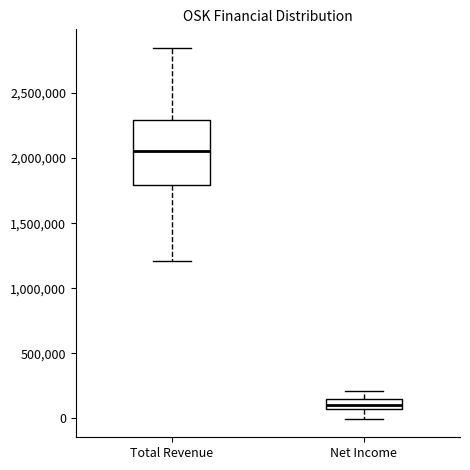

Reading left to right, transcribe this box plot: for each box, give where its median line is, the range the box spans, and where its two whiskers end, as read against the y-axis. The values are not printed on the chart, so give them approximately, as read against the axis.

Total Revenue: median 2050000, box 1800000 to 2300000, whiskers 1200000 to 2850000
Net Income: median 100000, box 50000 to 150000, whiskers 0 to 200000